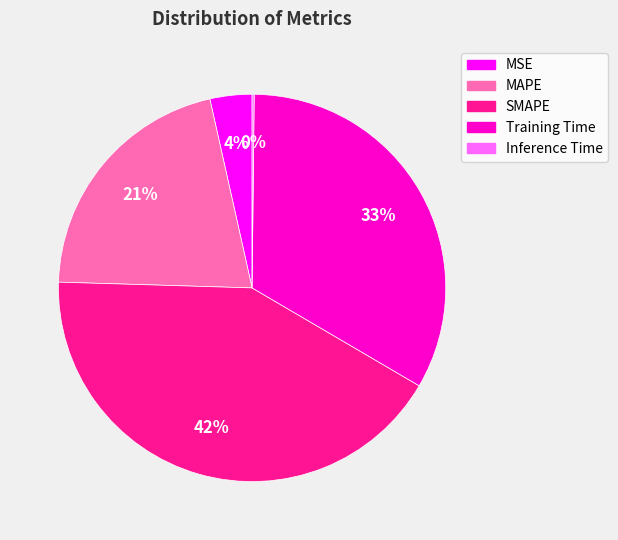

What percentage is the MAPE slice, to the nearest percent?

21%